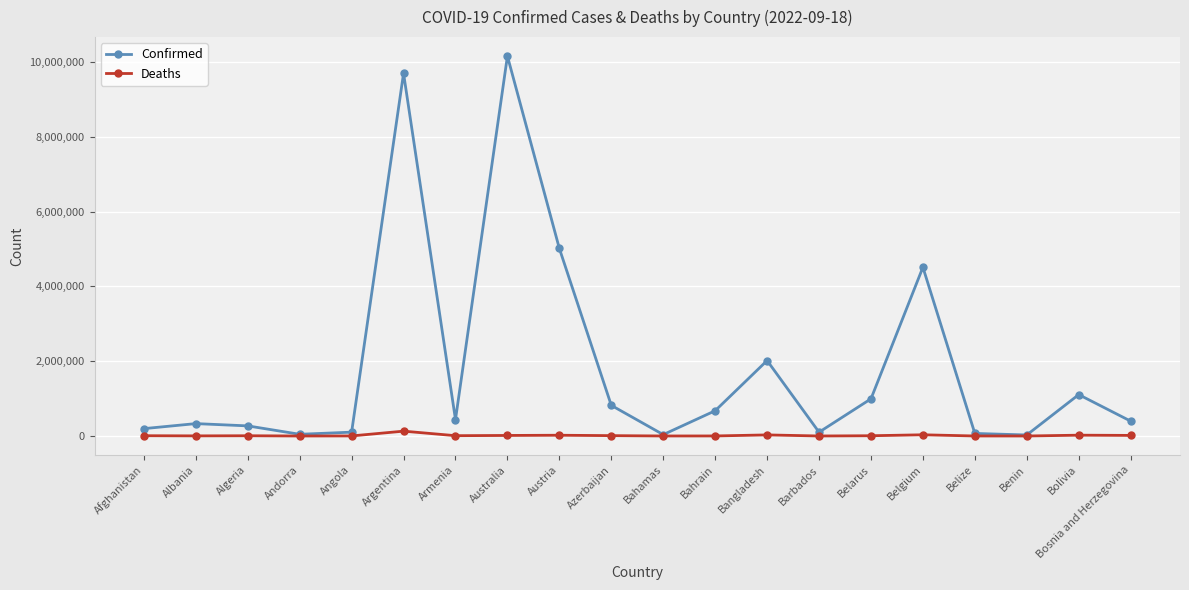

Which series has the widest spread of values?

Confirmed